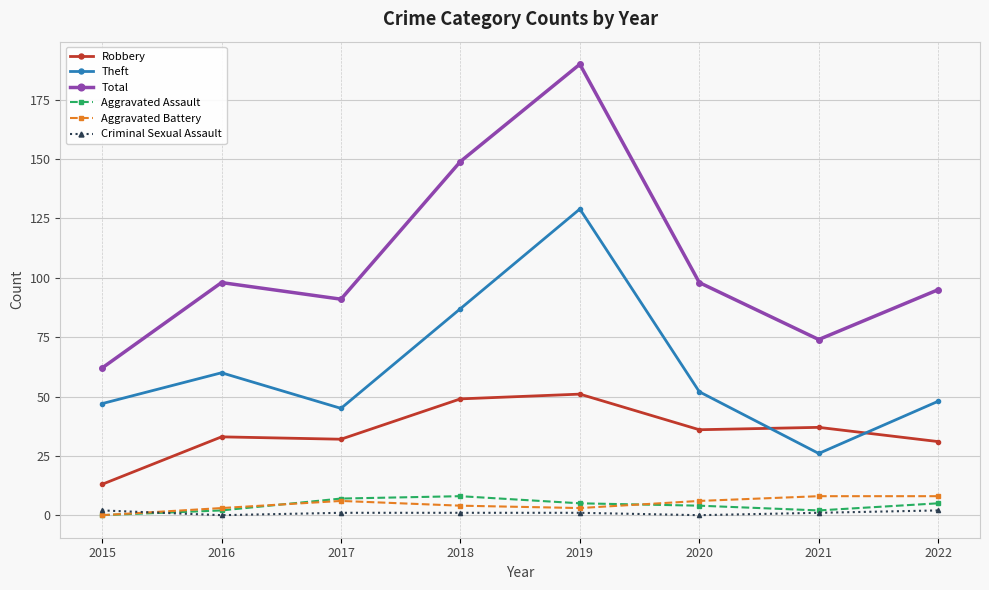

What is the difference between the maximum and second lowest values in the Aggravated Battery series?

5